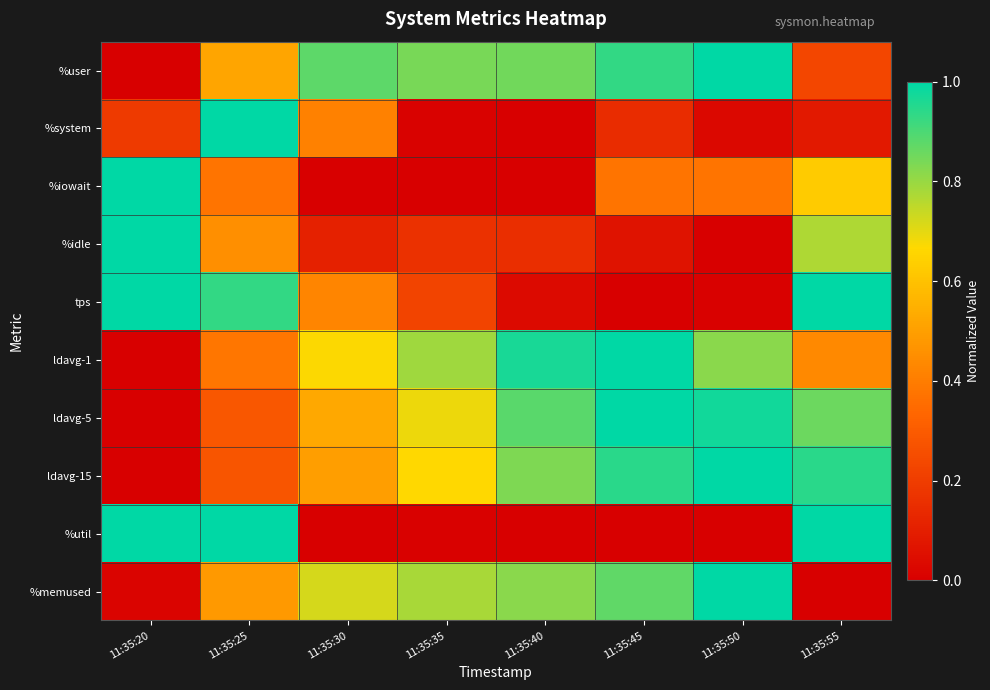

Reading right to left, list all the values displayed in this chart.

%user: 11:35:55=0.2	11:35:50=1.0	11:35:45=0.9	11:35:40=0.8	11:35:35=0.8	11:35:30=0.9	11:35:25=0.5	11:35:20=0.0
%system: 11:35:55=0.1	11:35:50=0.0	11:35:45=0.1	11:35:40=0.0	11:35:35=0.0	11:35:30=0.4	11:35:25=1.0	11:35:20=0.2
%iowait: 11:35:55=0.6	11:35:50=0.4	11:35:45=0.4	11:35:40=0.0	11:35:35=0.0	11:35:30=0.0	11:35:25=0.4	11:35:20=1.0
%idle: 11:35:55=0.8	11:35:50=0.0	11:35:45=0.1	11:35:40=0.2	11:35:35=0.2	11:35:30=0.1	11:35:25=0.5	11:35:20=1.0
tps: 11:35:55=1.0	11:35:50=0.0	11:35:45=0.0	11:35:40=0.0	11:35:35=0.2	11:35:30=0.4	11:35:25=0.9	11:35:20=1.0
ldavg-1: 11:35:55=0.4	11:35:50=0.8	11:35:45=1.0	11:35:40=1.0	11:35:35=0.8	11:35:30=0.7	11:35:25=0.4	11:35:20=0.0
ldavg-5: 11:35:55=0.9	11:35:50=1.0	11:35:45=1.0	11:35:40=0.9	11:35:35=0.7	11:35:30=0.5	11:35:25=0.3	11:35:20=0.0
ldavg-15: 11:35:55=0.9	11:35:50=1.0	11:35:45=0.9	11:35:40=0.8	11:35:35=0.7	11:35:30=0.5	11:35:25=0.3	11:35:20=0.0
%util: 11:35:55=1.0	11:35:50=0.0	11:35:45=0.0	11:35:40=0.0	11:35:35=0.0	11:35:30=0.0	11:35:25=1.0	11:35:20=1.0
%memused: 11:35:55=0.0	11:35:50=1.0	11:35:45=0.9	11:35:40=0.8	11:35:35=0.8	11:35:30=0.7	11:35:25=0.5	11:35:20=0.0